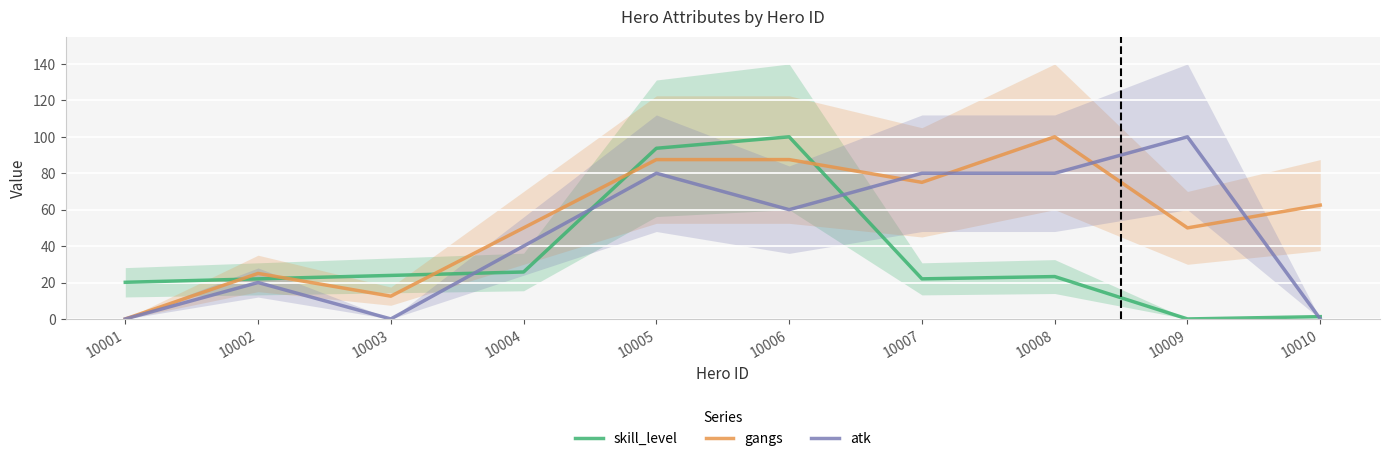

List the series in order of their peak value, lowest first.

skill_level, gangs, atk